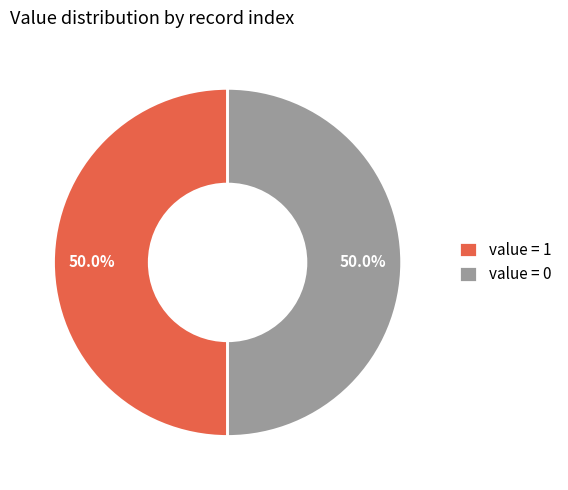

What is the ratio of the value at value = 0 to the value at value = 1?

1.0